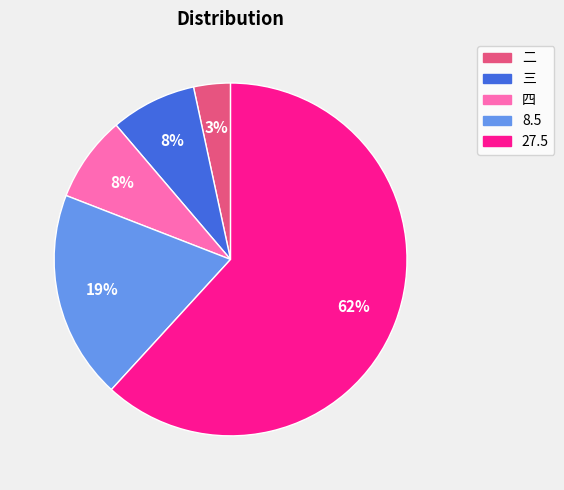

To the nearest percent, what is the average slice percentage?

20%